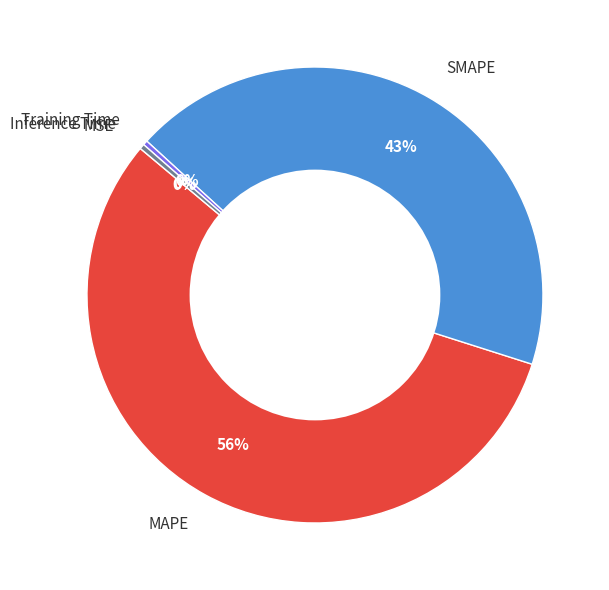

Which slice represents more than half of the pie?

MAPE